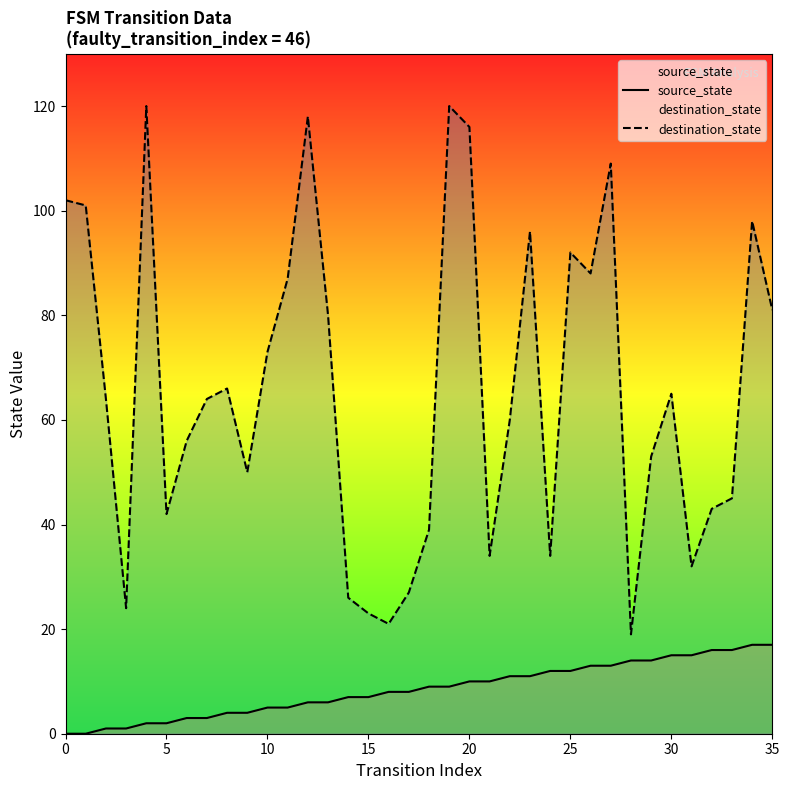

Is it true that source_state equals 31 at 35?

False